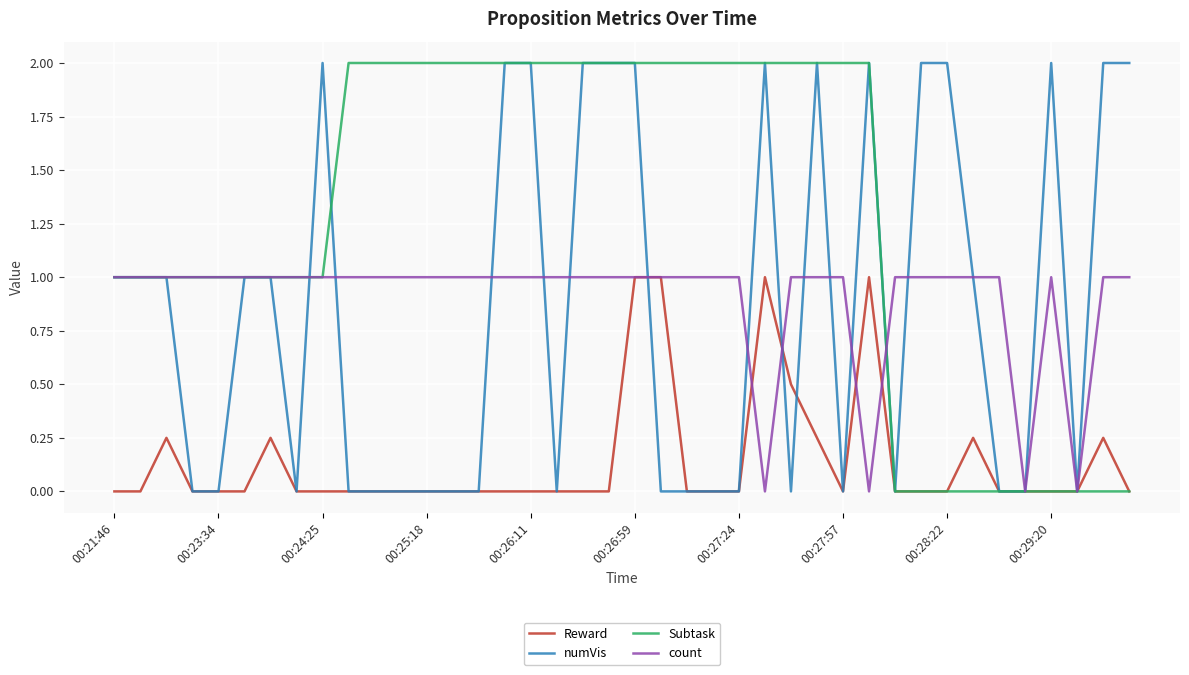

Which series has the largest total across all categories?

Subtask